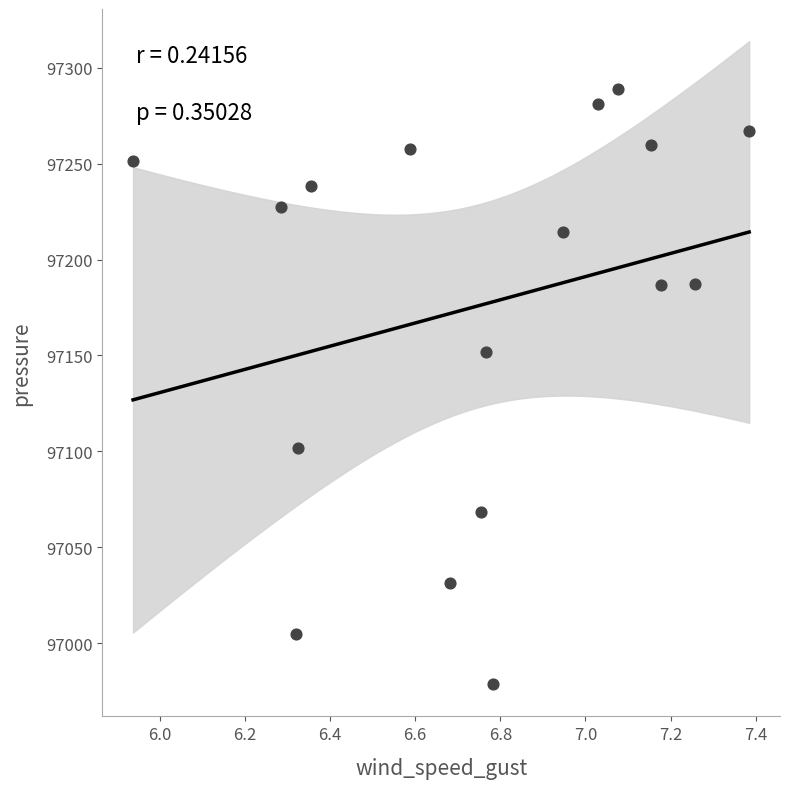

What Y value in the scatter plot is closest to 97133?

97151.8